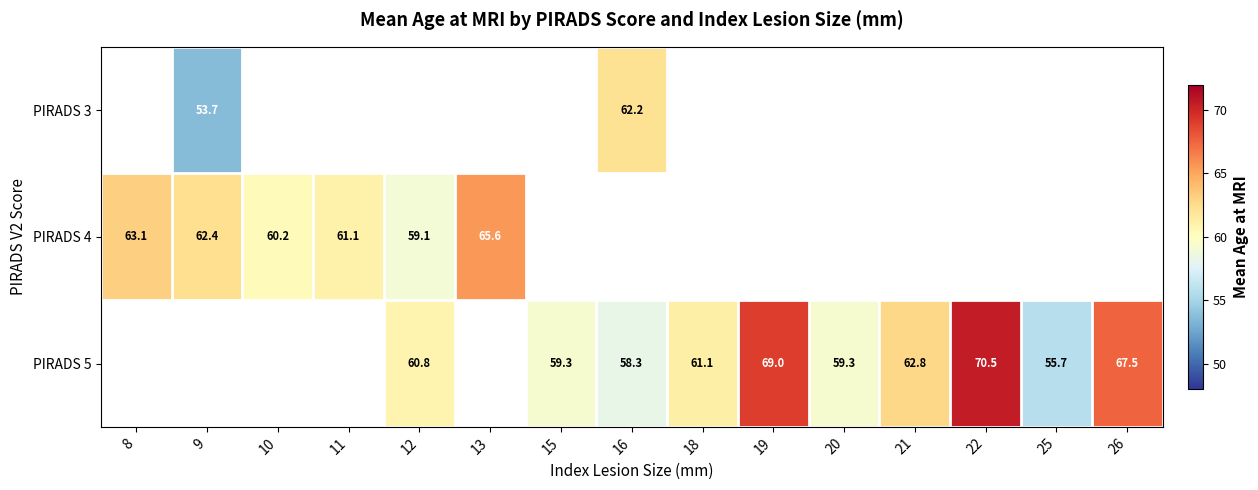

How many categories are shown in the chart?

15